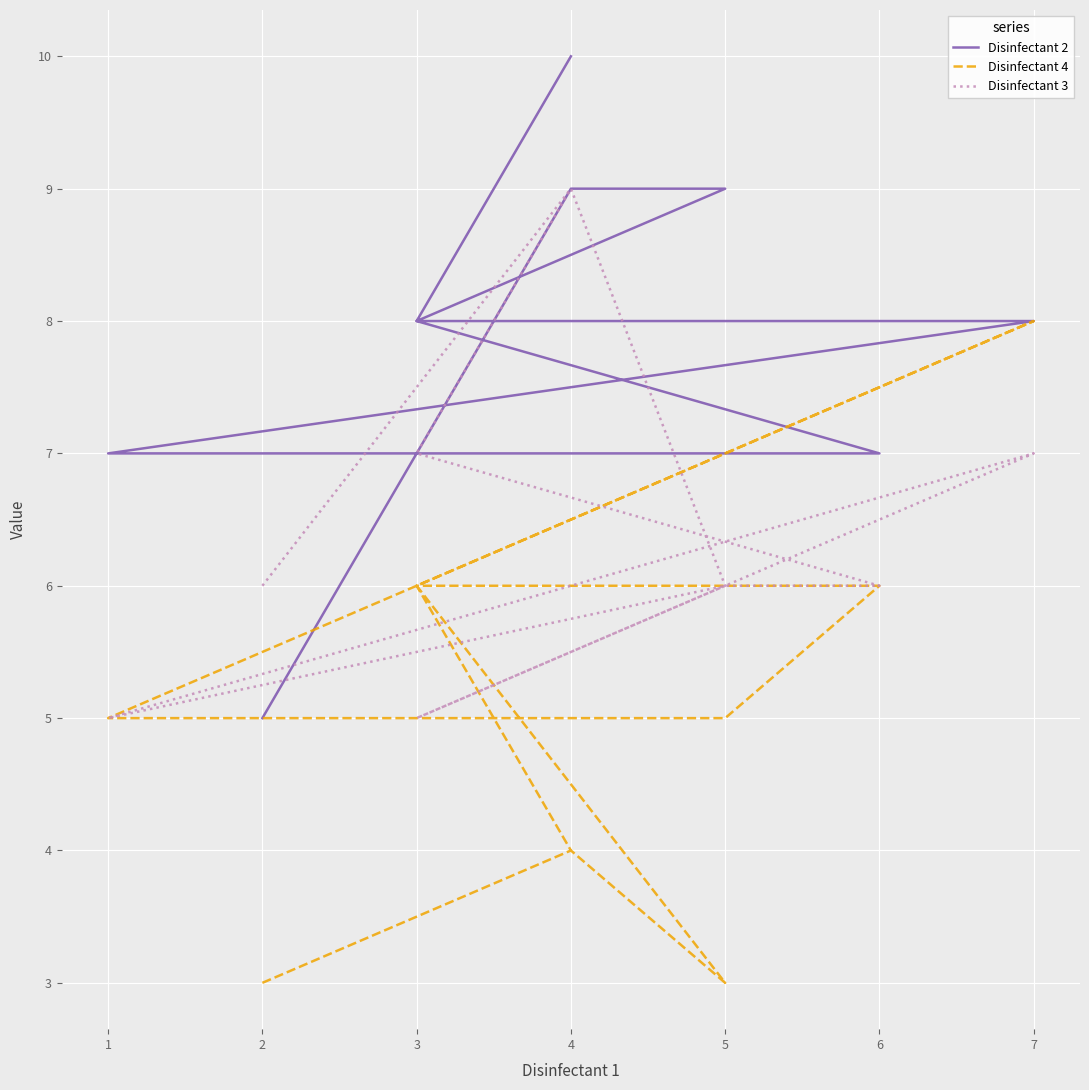

How many interior local peaks does the Disinfectant 3 series have?

2